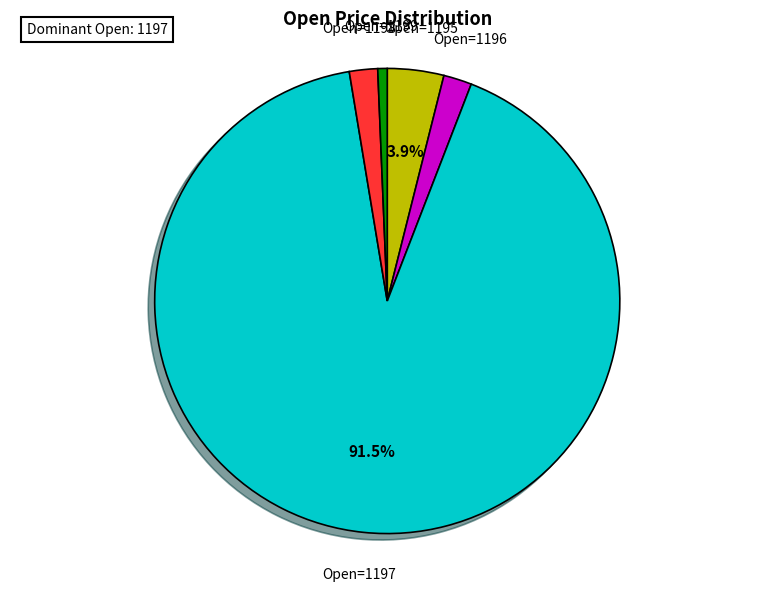

Is there a majority slice in this chart?

Yes